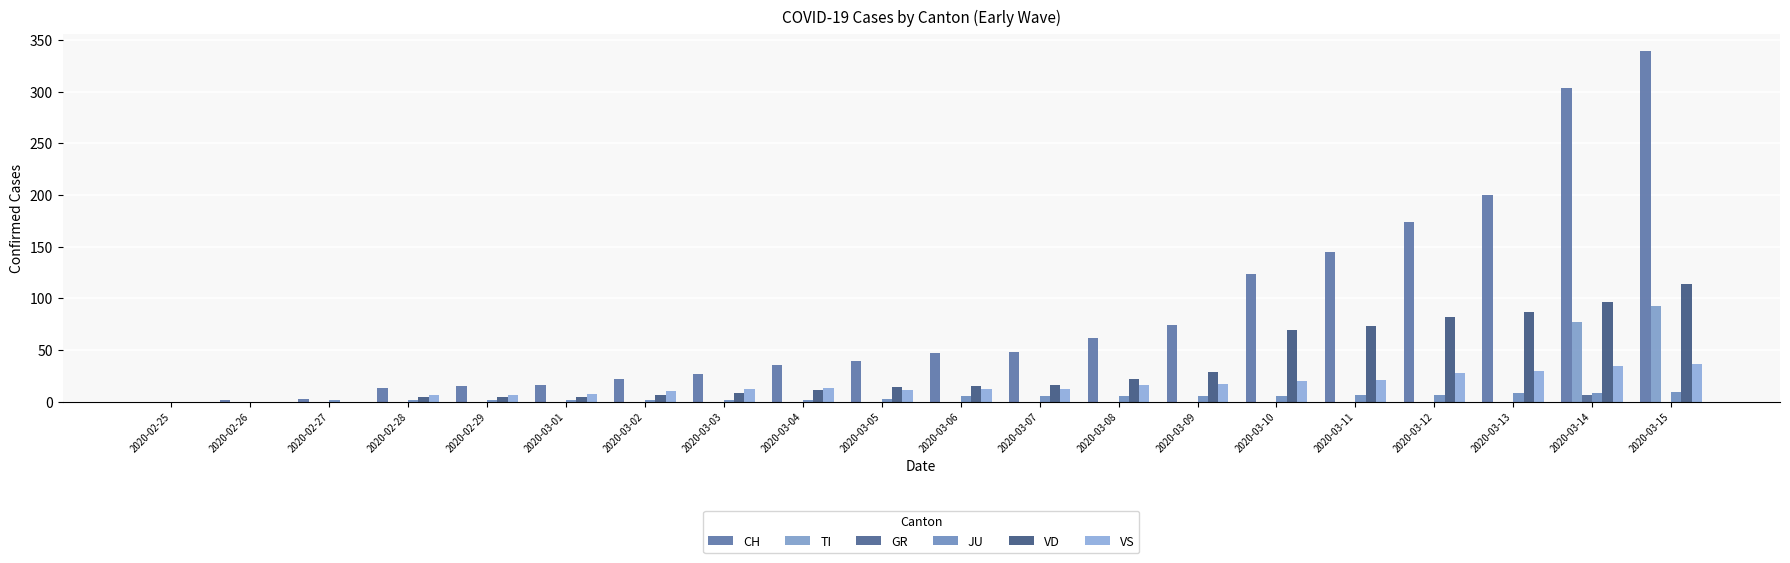

Reading right to left, what are all the values shown in this chart?

CH: 339	303	200	174	145	123	74	61	48	47	39	35	27	22	16	15	13	2	1	0
TI: 92	77	0	0	0	0	0	0	0	0	0	0	0	0	0	0	0	0	0	0
GR: 0	6	0	0	0	0	0	0	0	0	0	0	0	0	0	0	0	0	0	0
JU: 9	8	8	6	6	5	5	5	5	5	2	1	1	1	1	1	1	1	0	0
VD: 114	96	87	82	73	69	29	22	16	15	14	11	8	6	4	4	4	0	0	0
VS: 36	34	30	28	21	20	17	16	12	12	11	13	12	10	7	6	6	0	0	0